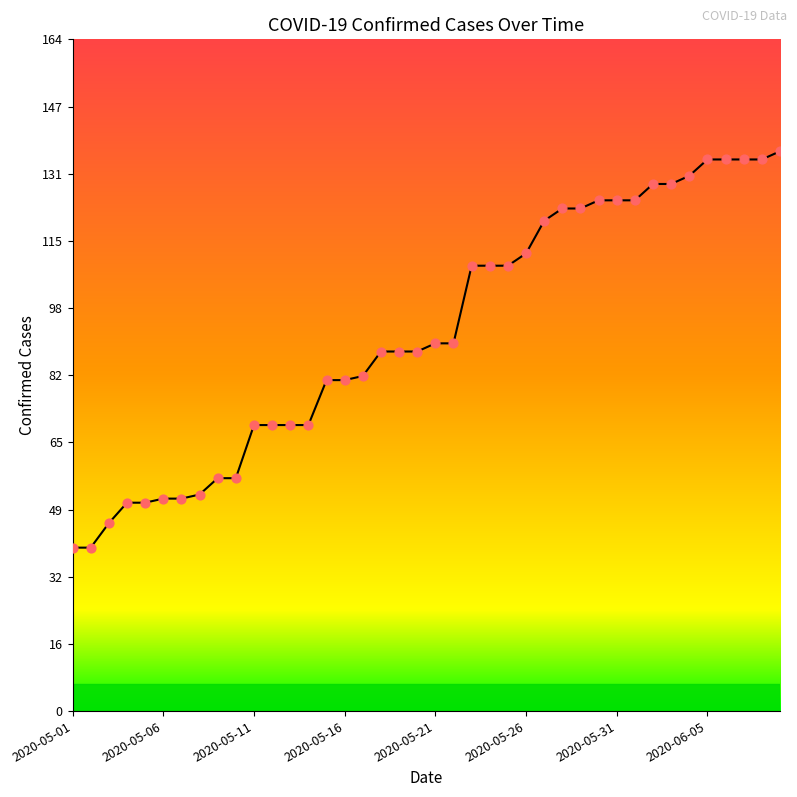

What is the maximum value shown in the chart?

137